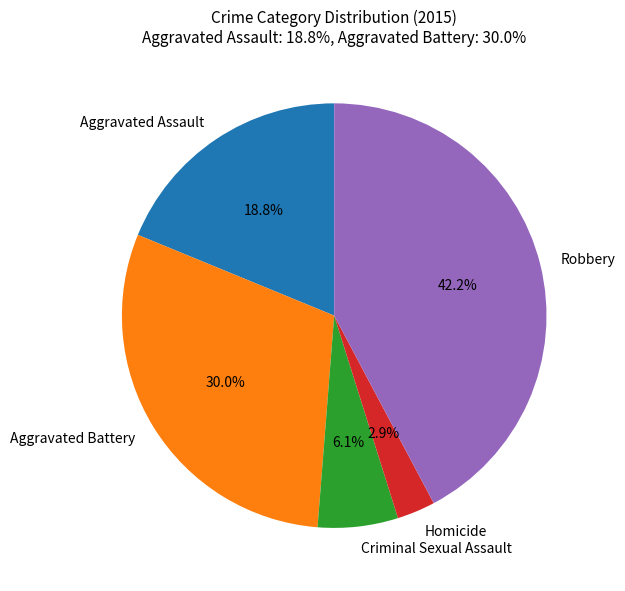

How many segments does this pie chart have?

5